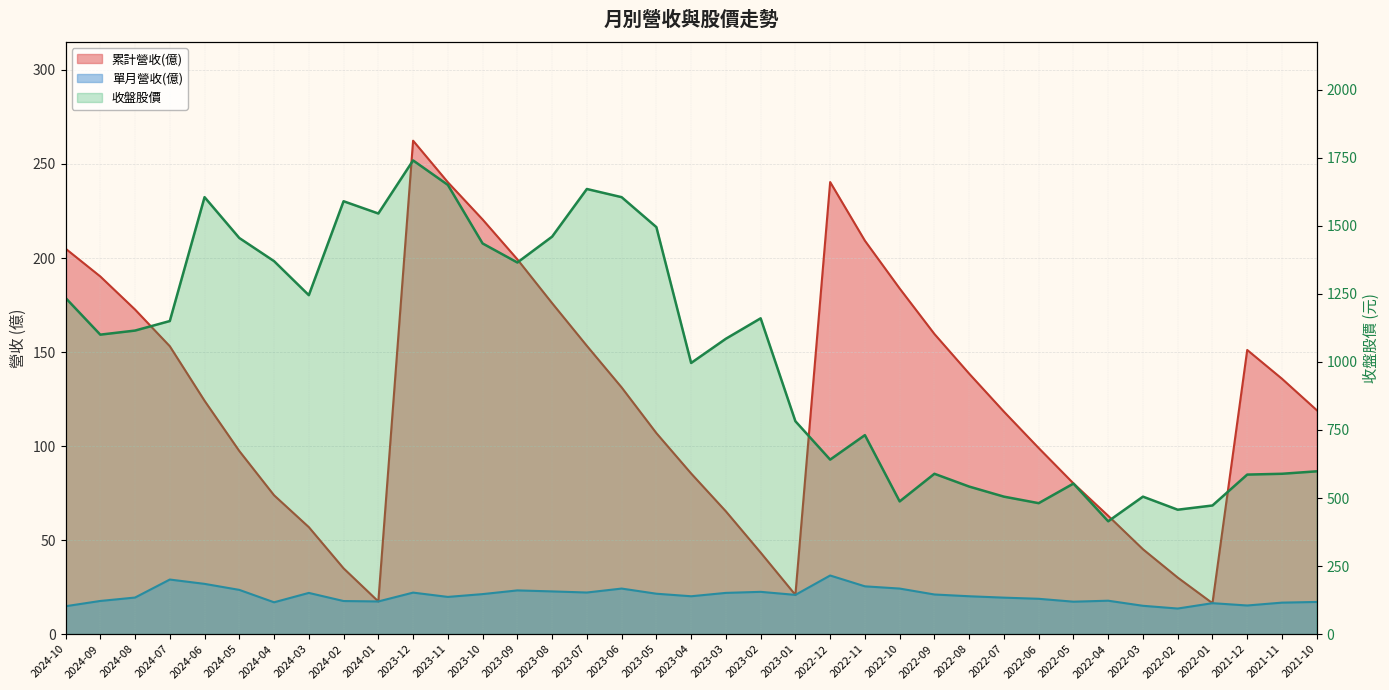

Does the chart display data point markers on the line(s)?

No